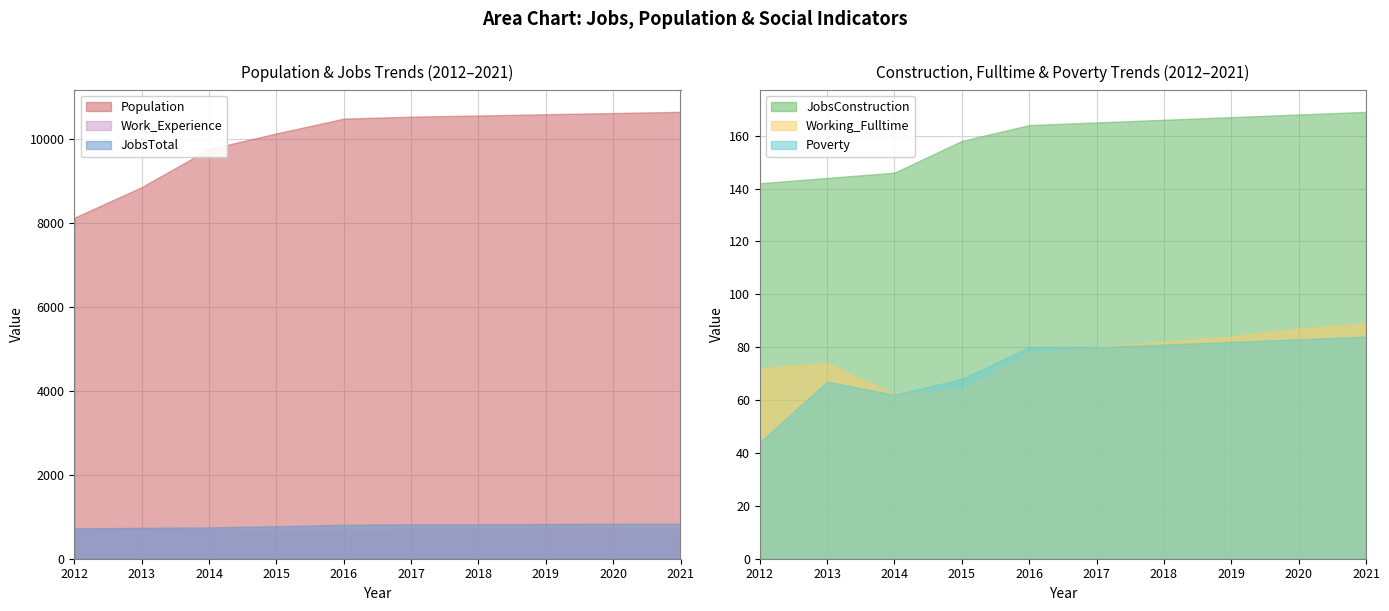

Rank the series at 2014 from lowest to highest value.

Working_Fulltime, Poverty, JobsConstruction, Work_Experience, JobsTotal, Population